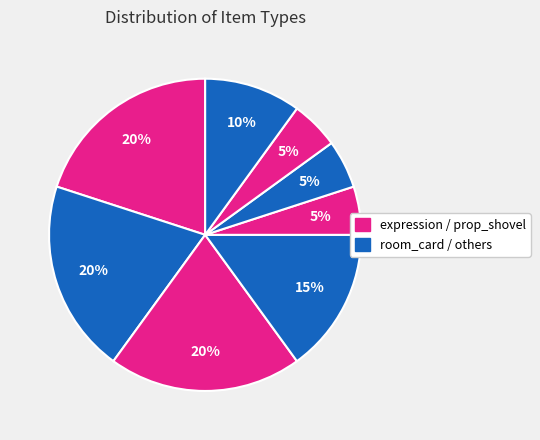

To the nearest percent, what is the difference between the largest and smallest slice percentages?

15%